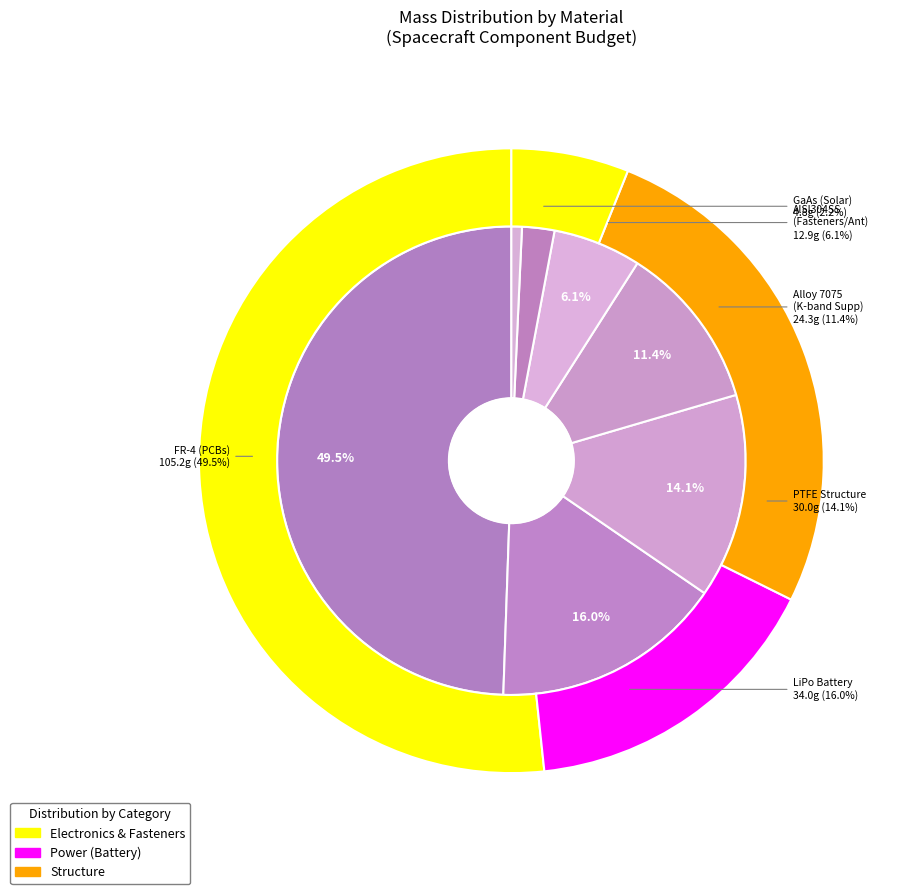

Which category has the biggest portion of the pie?

FR-4